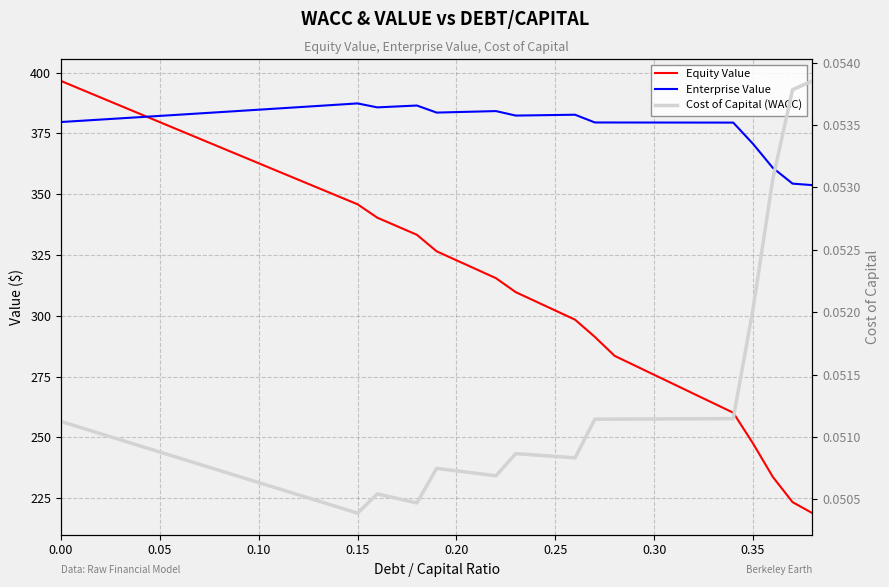

The Cost of Capital (WACC) series shows 0.0 at 36. True or false?

False